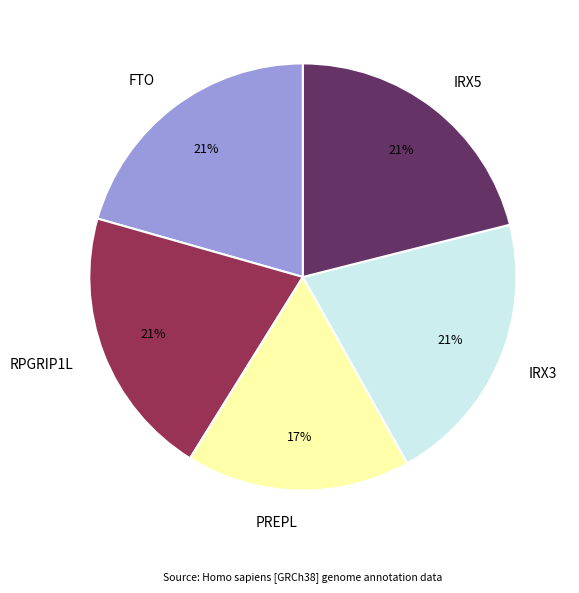

Combined, do IRX5 and RPGRIP1L account for over 50%?

No